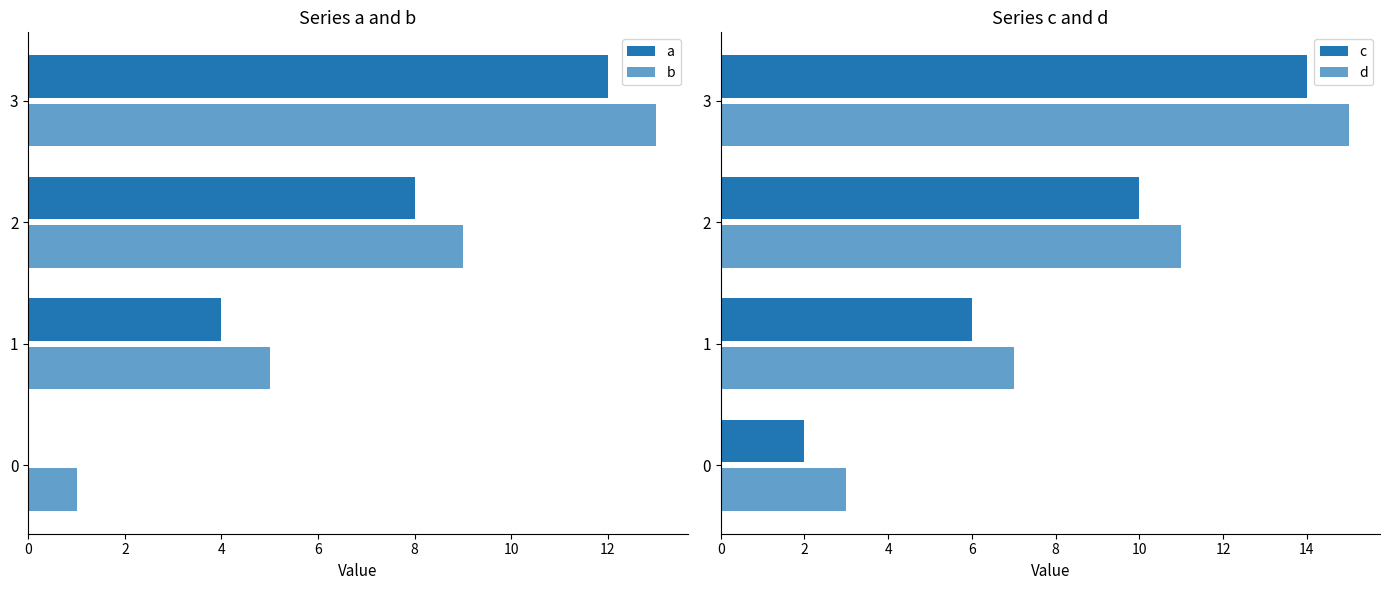

What is the value of the b bar at the 3rd from the left?

9